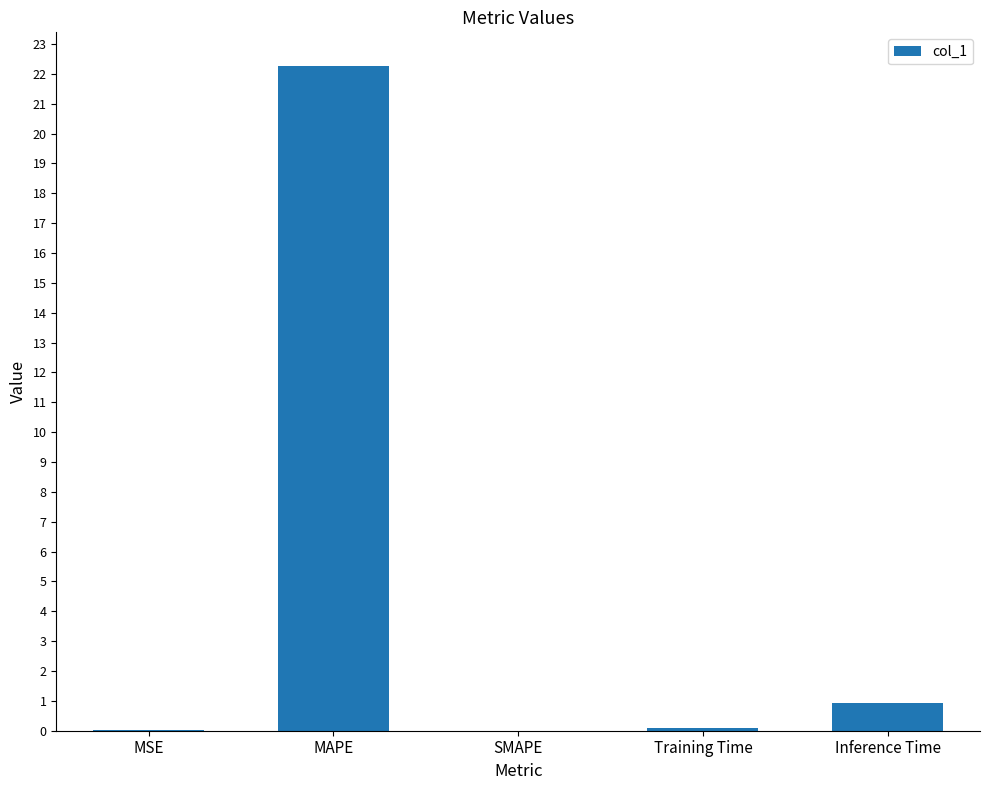

True or false: the data shows 0.0 at MSE.

True